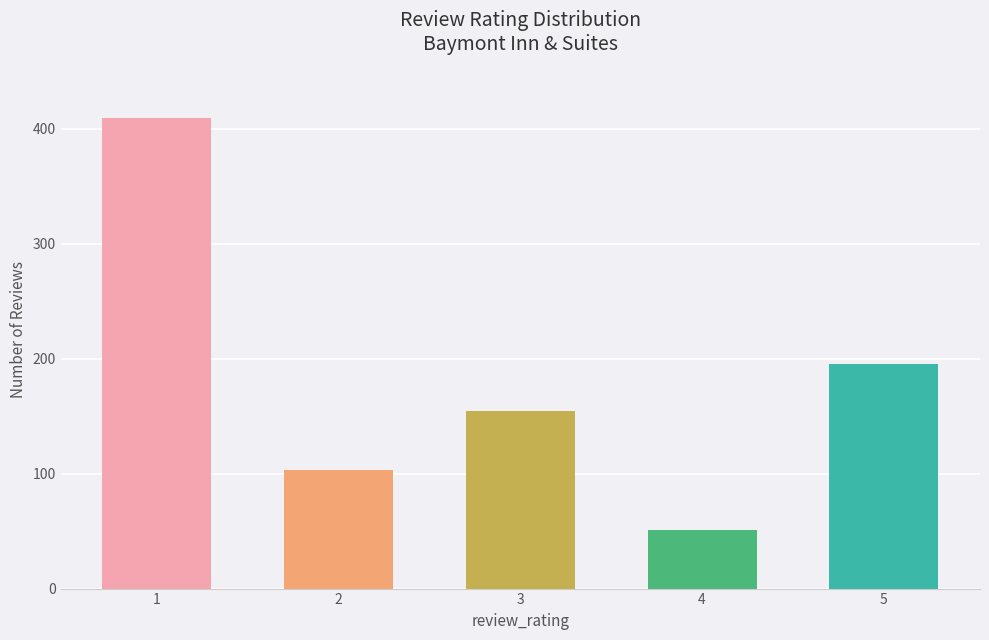

Does the chart contain any negative values?

No